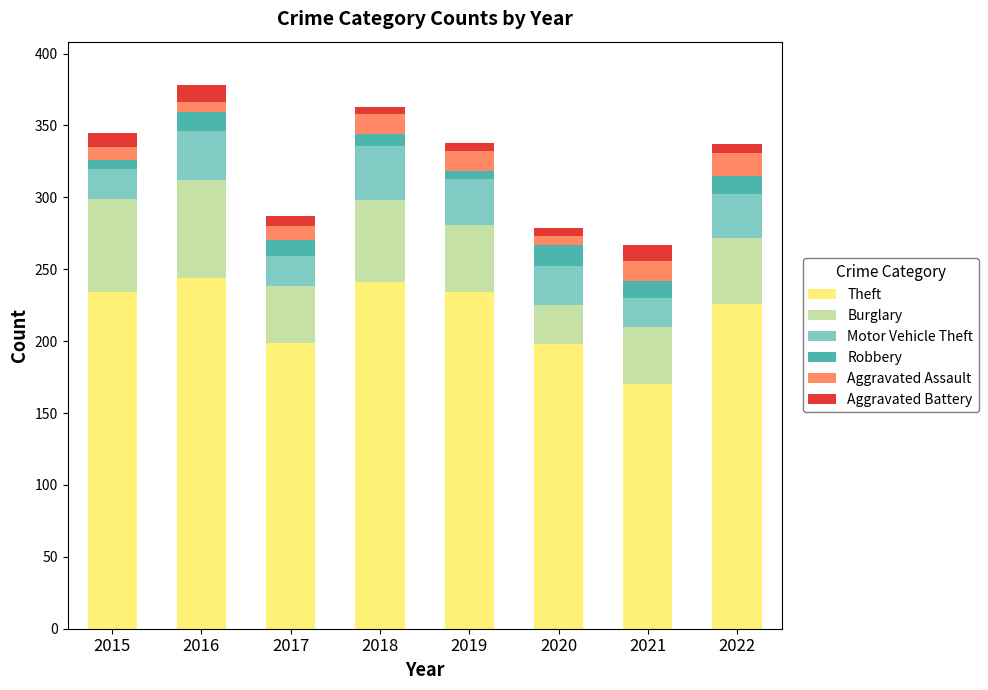

What are all the series names shown in the legend?

Theft, Burglary, Motor Vehicle Theft, Robbery, Aggravated Assault, Aggravated Battery